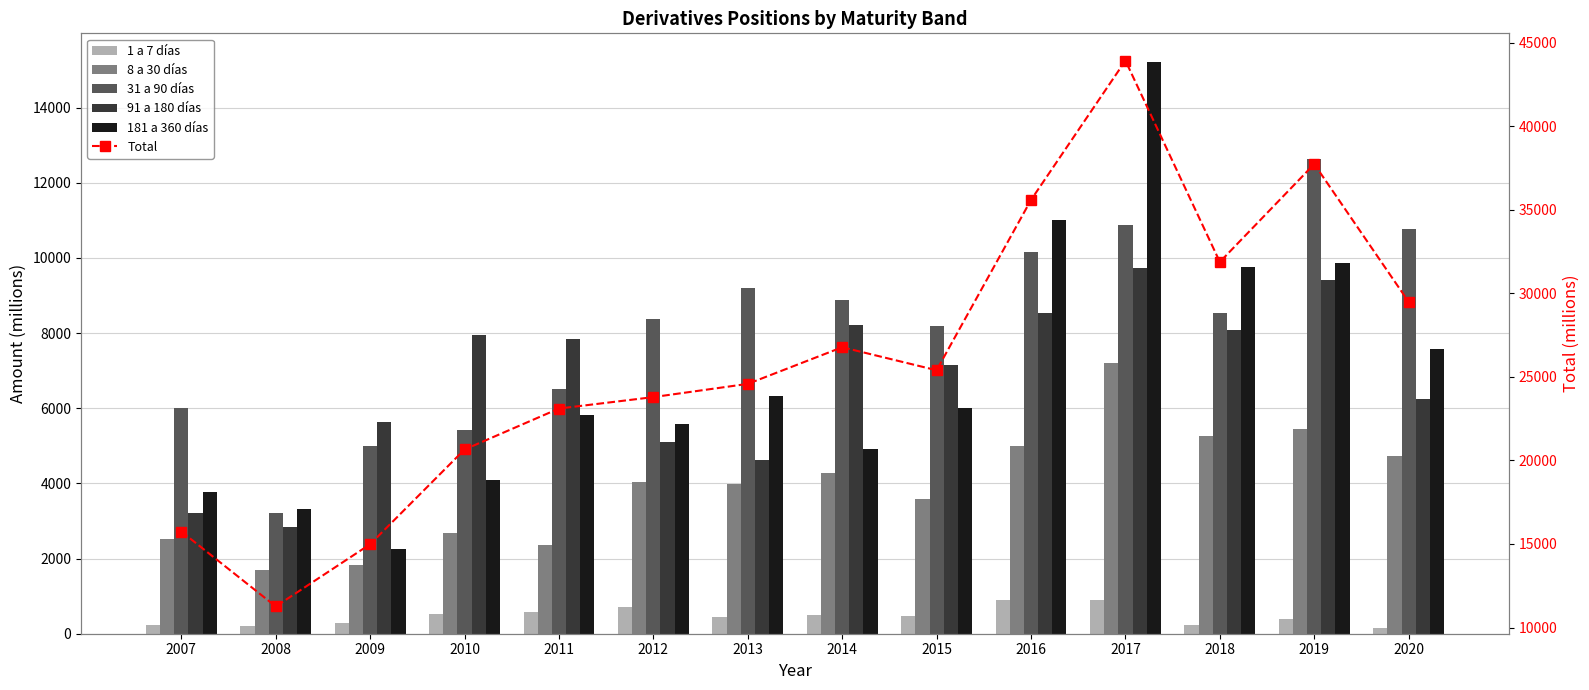

Is it true that 91 a 180 días equals 8531 at 2016?

True